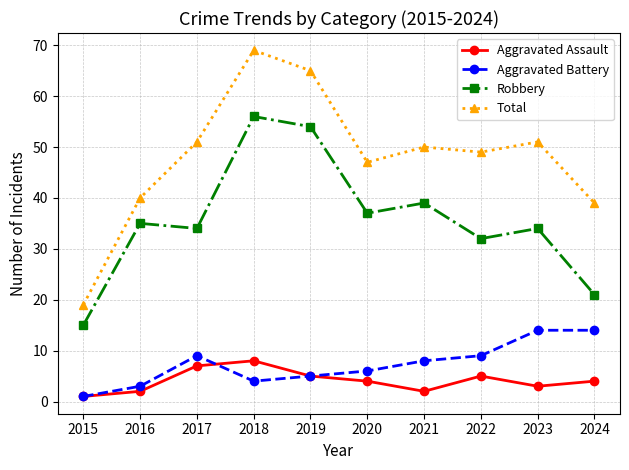

What are all the series names shown in the legend?

Aggravated Assault, Aggravated Battery, Robbery, Total